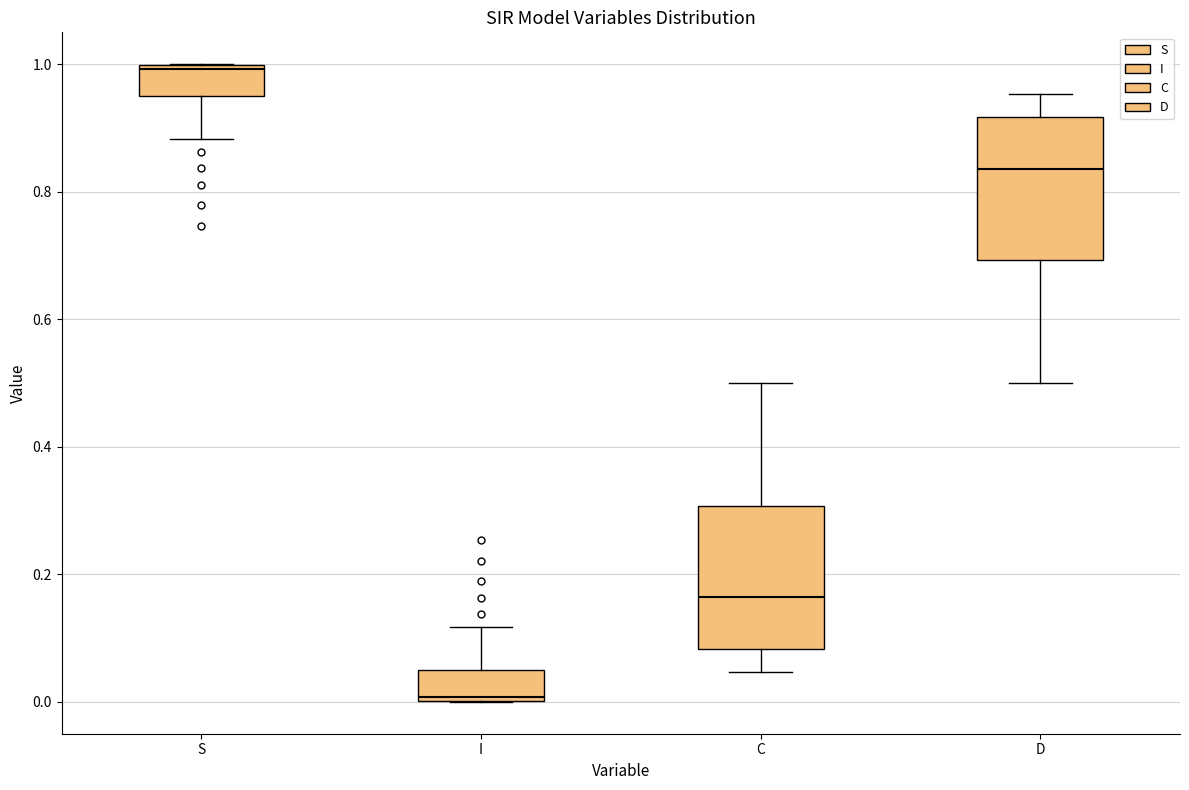

Where is the upper edge of the box for I on the y-axis? The values are not printed on the chart, so give them approximately, as read against the axis.

0.04